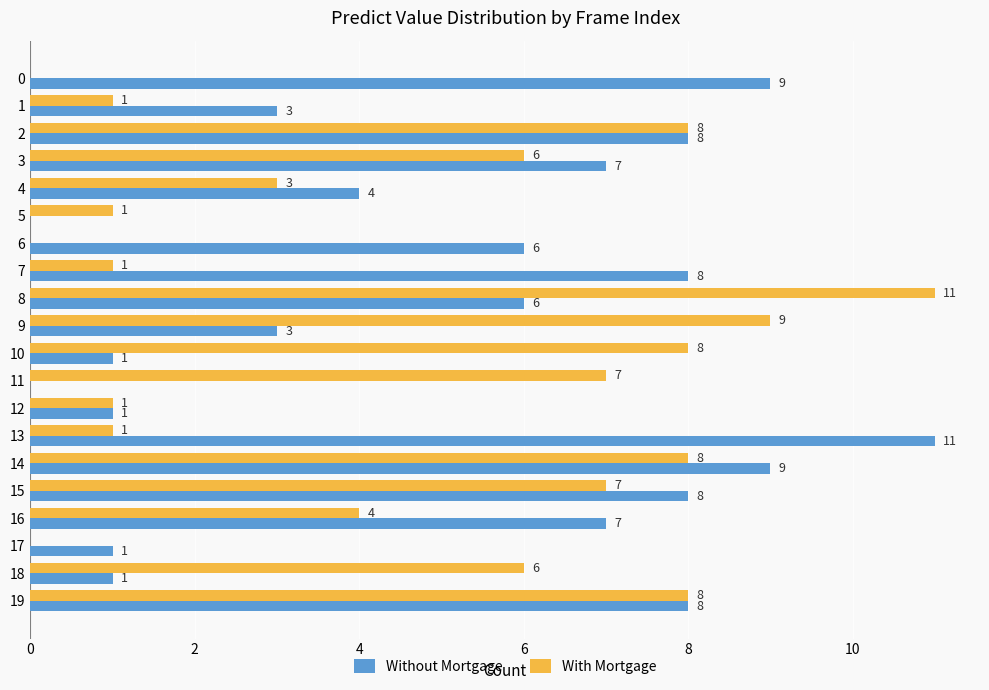

Between 8 and 19, which series saw the biggest shift?

With Mortgage